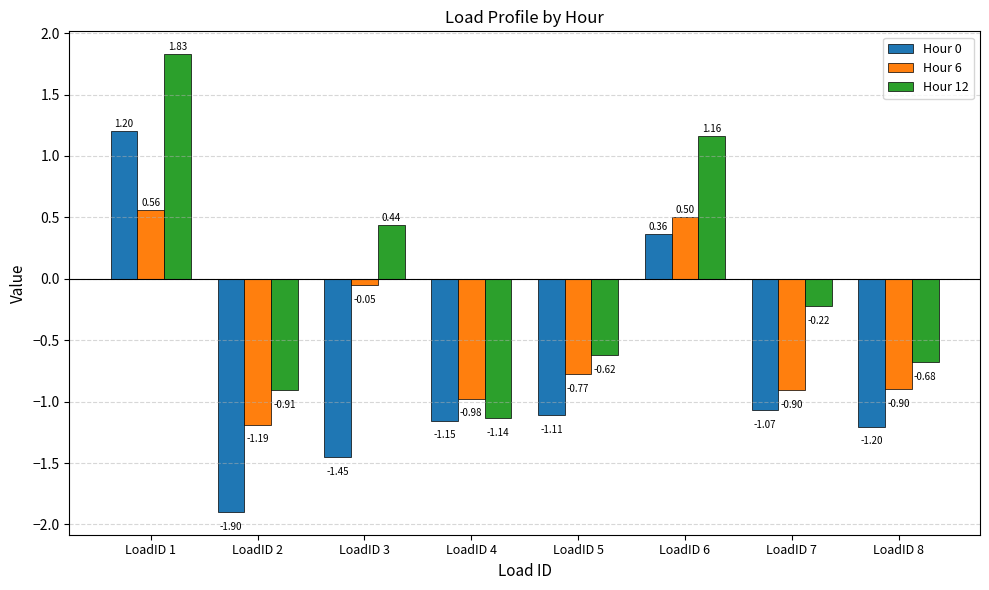

What is the spread (max minus min) of values at LoadID 2?

1.0